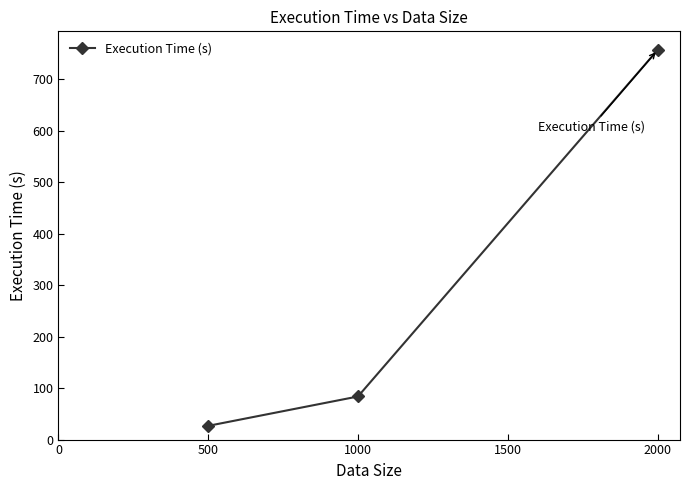

Reading left to right, extract all data points from this chart.

26.7	83.8	756.9